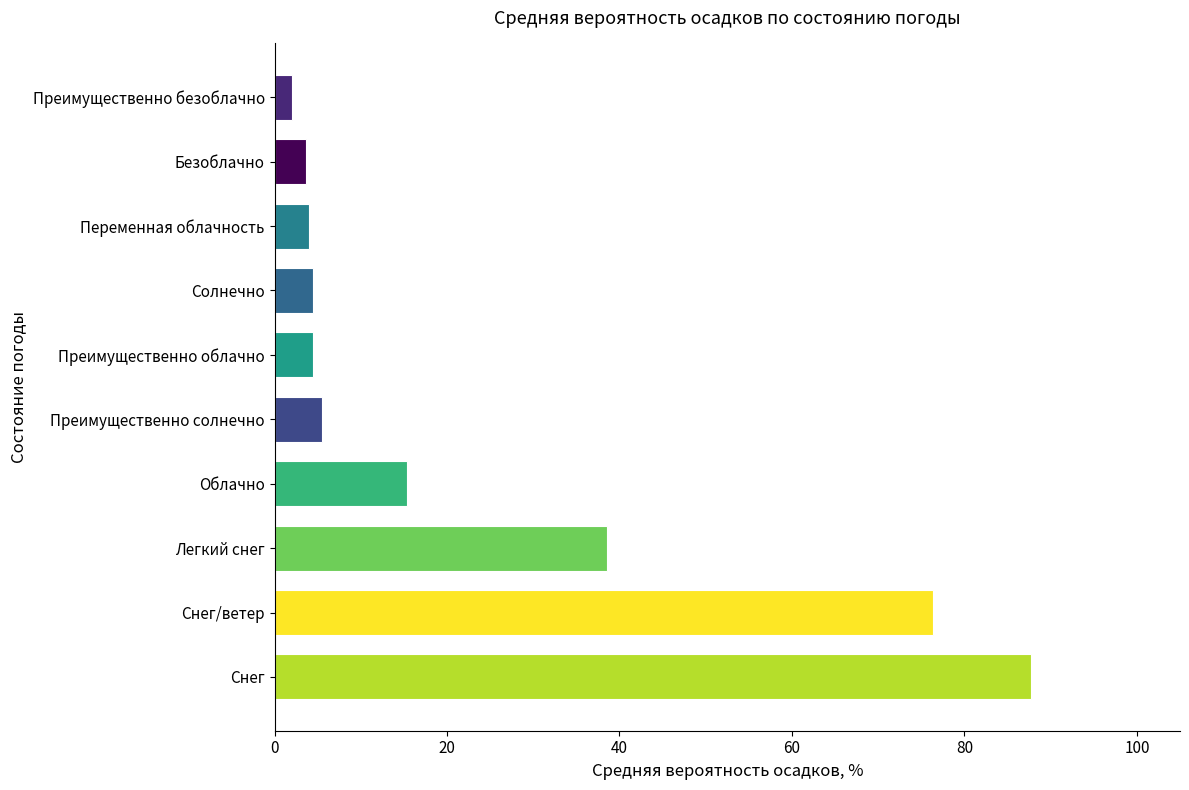

What is the smallest value displayed?

2.0